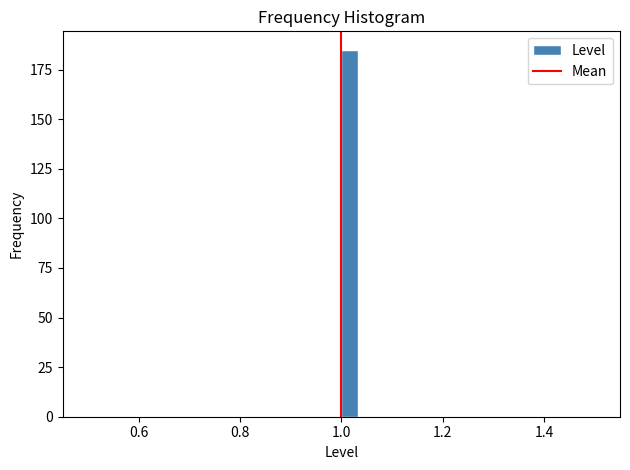

Read against the x-axis, roughly where is the centre of the tallest bar?

1.02